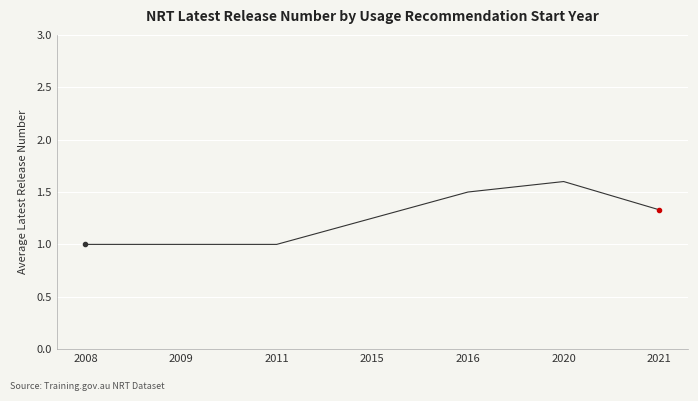

Is it true that the value at 2020 is 1.6?

True